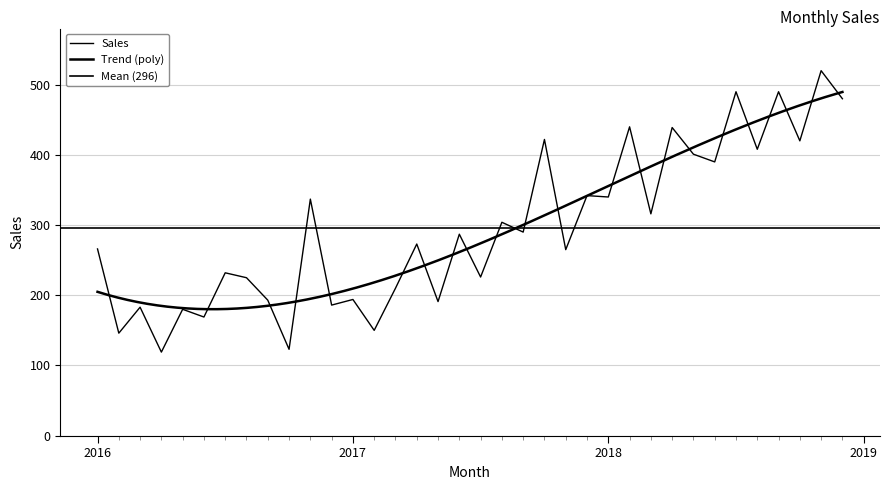

What is the difference between the values at 2018-1 and 2017-3?

130